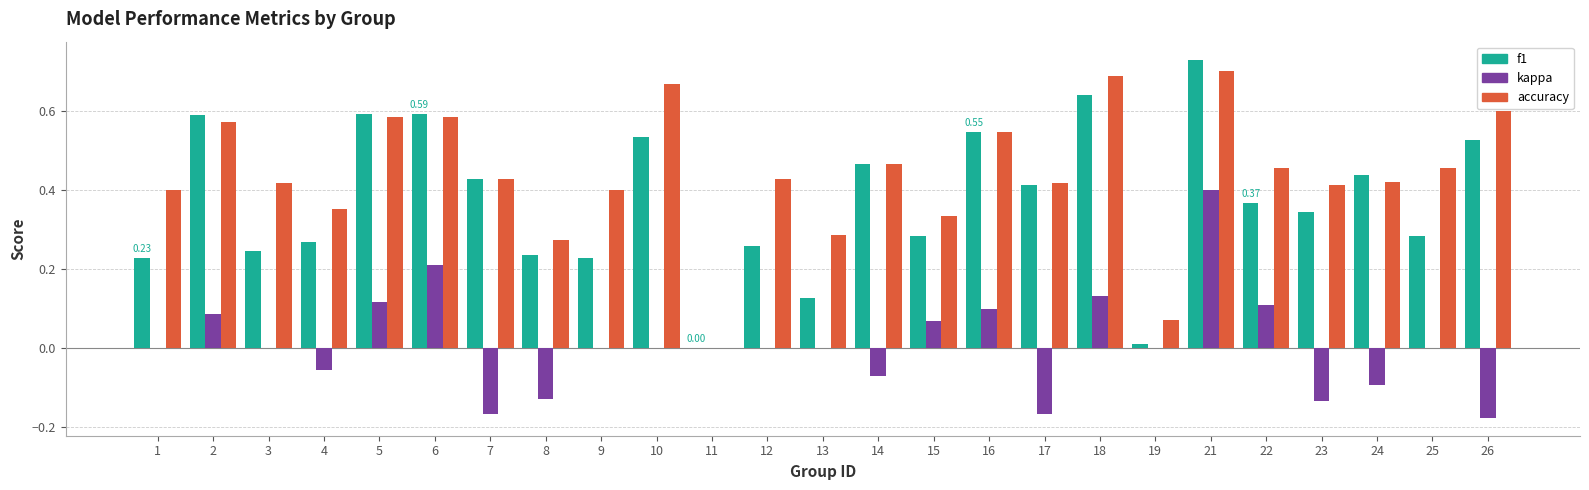

The kappa series shows 0.0 at 2. True or false?

False